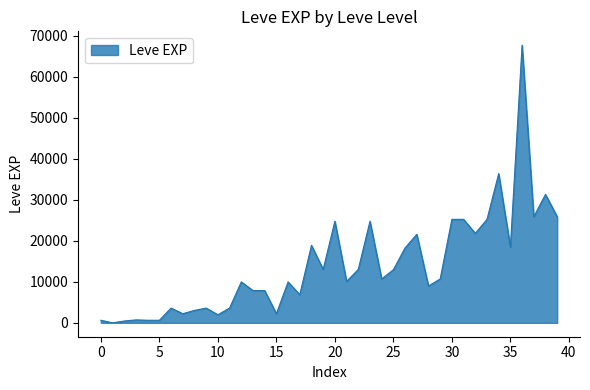

What is the greatest value displayed?

67730